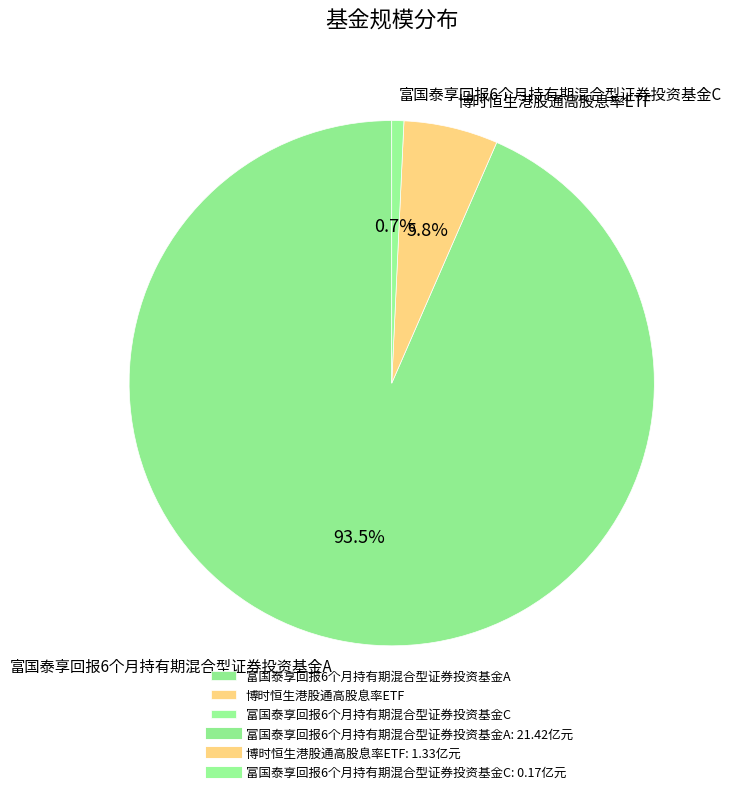

To the nearest percent, what percentage of the pie is 富国泰享回报6个月持有期混合型证券投资基金C?

1%